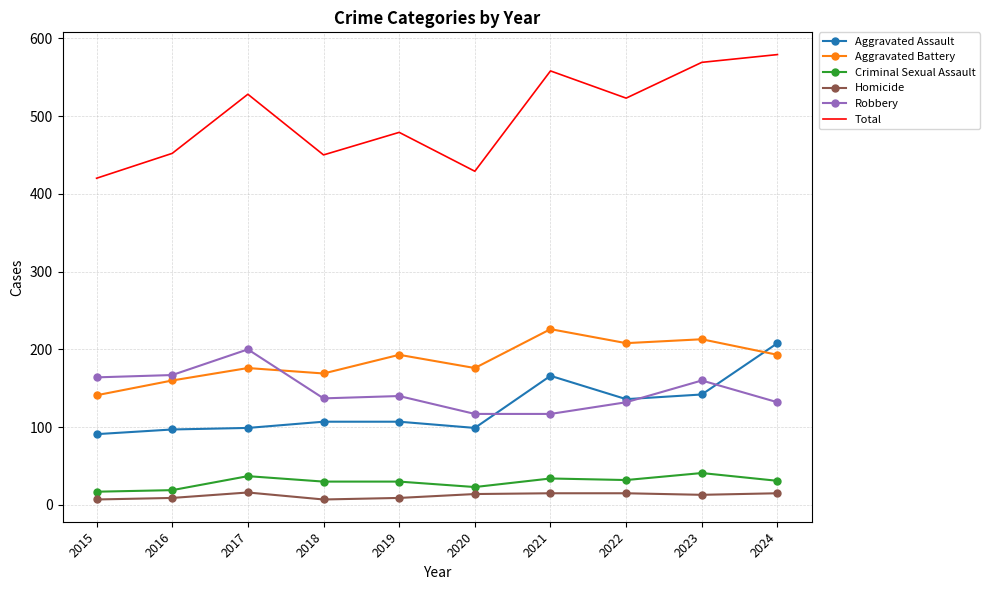

What is the difference between the Homicide values at 2019 and 2017?

7